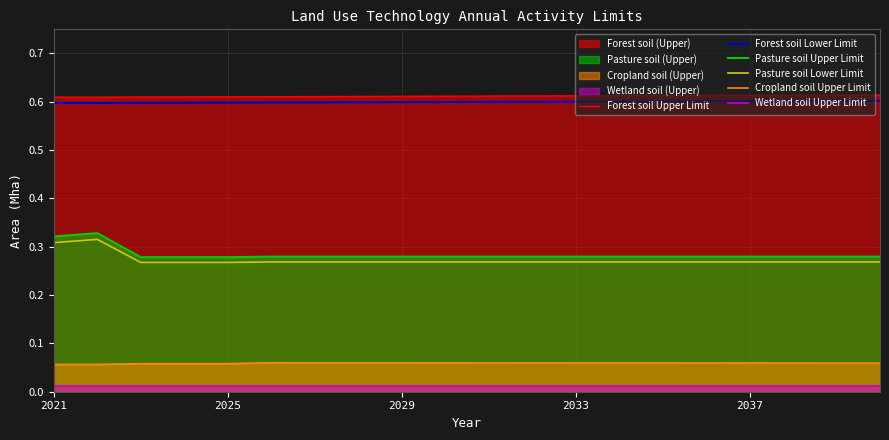

True or false: Pasture soil Lower Limit and Pasture soil Upper Limit cross at least once.

False